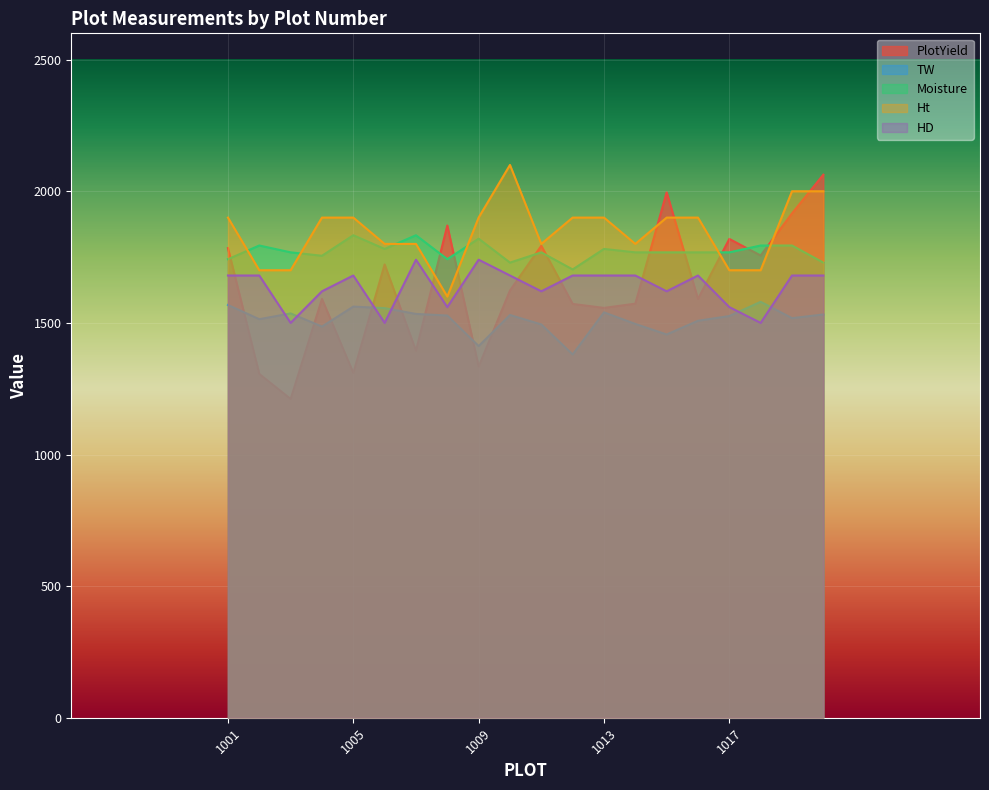

Which has a higher value, 1014 or 1018?

1018